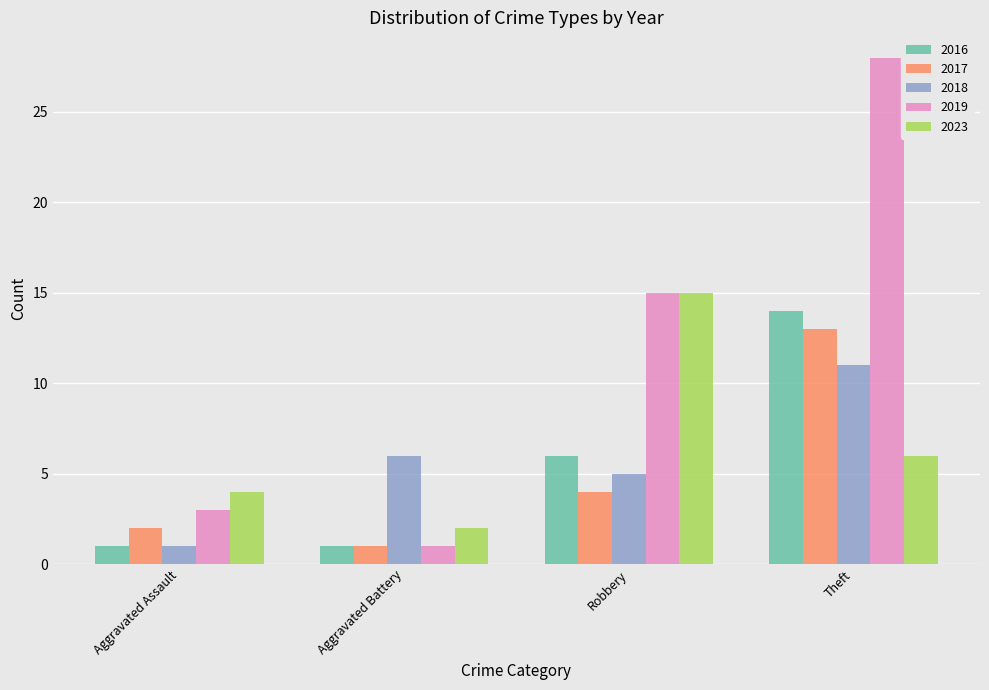

At how many categories does at least one series exceed 26?

1